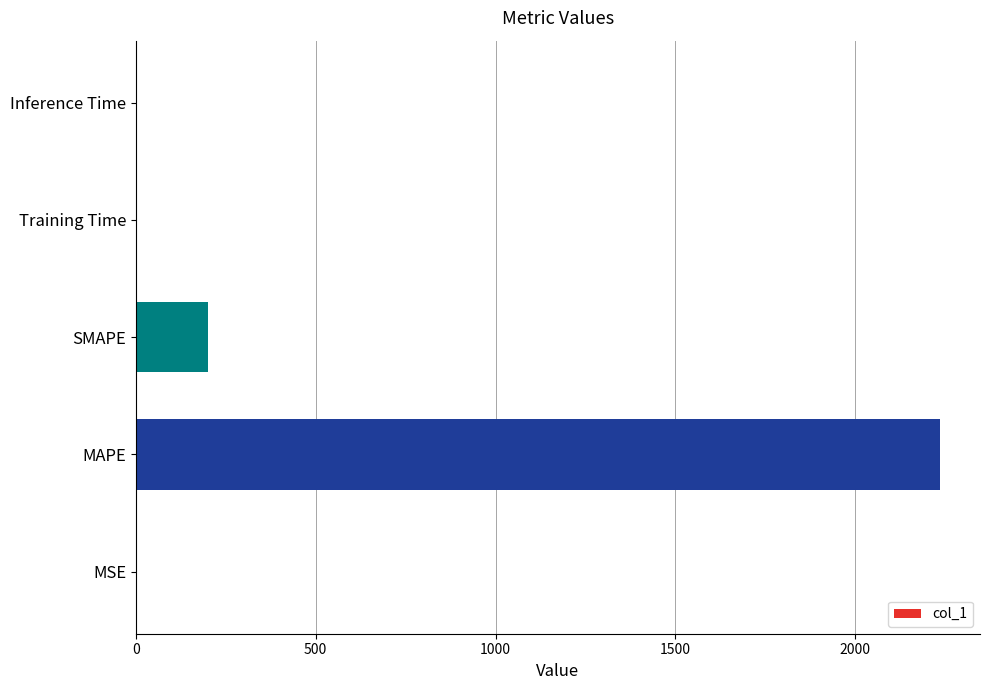

True or false: the data shows 104.7 at SMAPE.

False